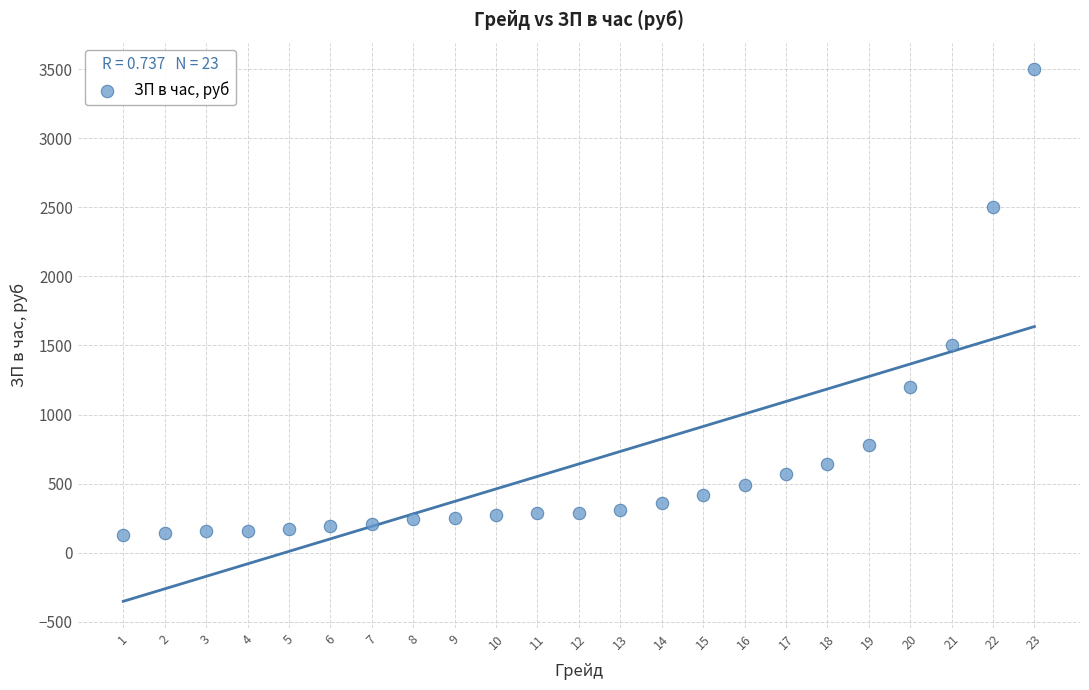

What Y value in the scatter plot is closest to 1815?

1500